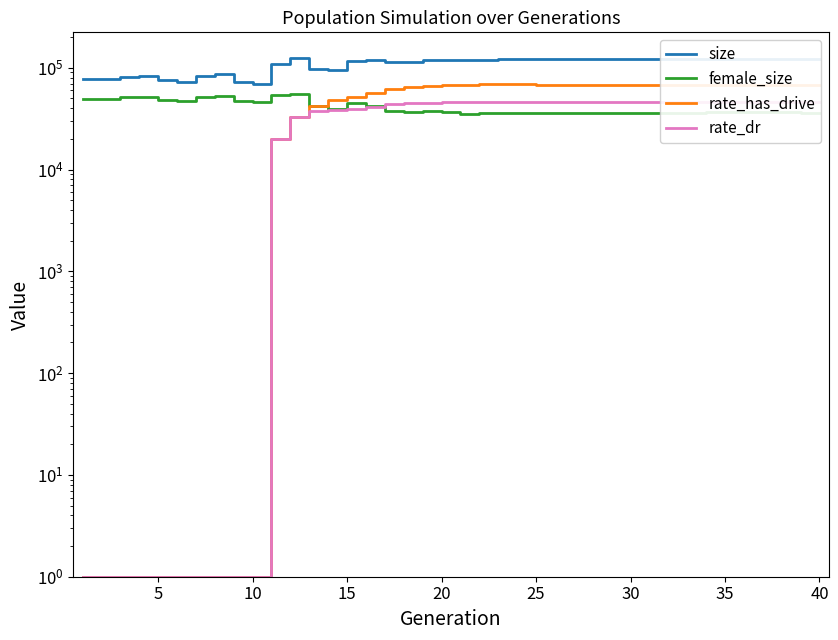

Rank the series by their maximum value, from highest to lowest.

size, rate_has_drive, female_size, rate_dr